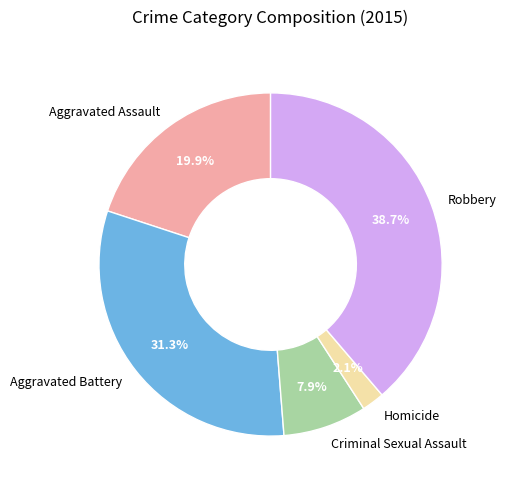

To the nearest percent, what is the average slice percentage?

20%